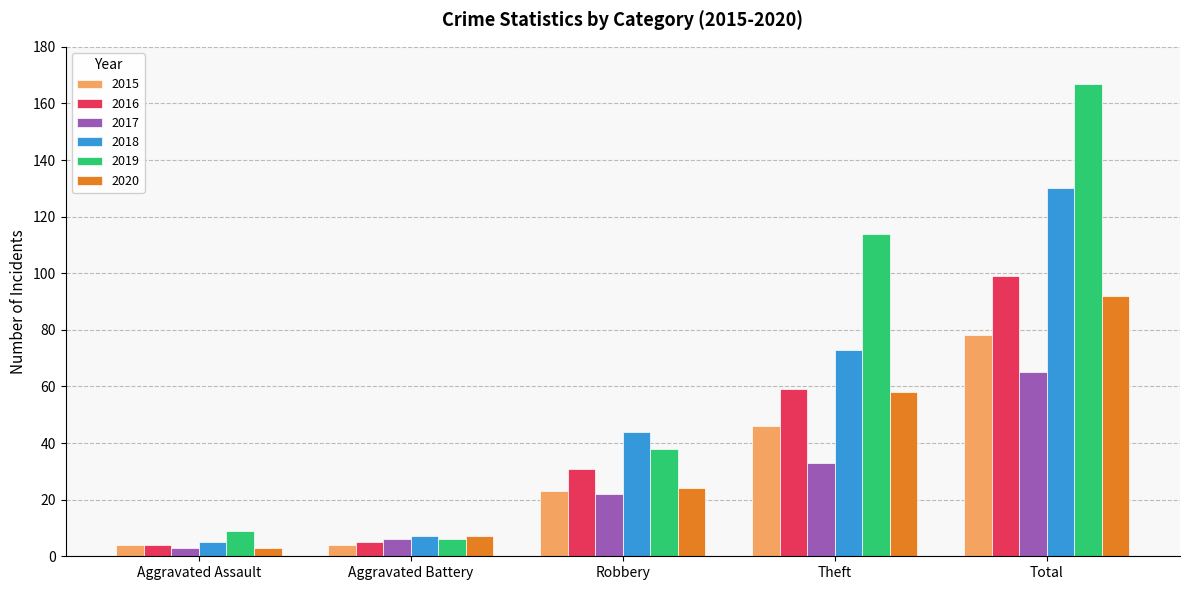

What is the difference between the highest and lowest values at Total?

102